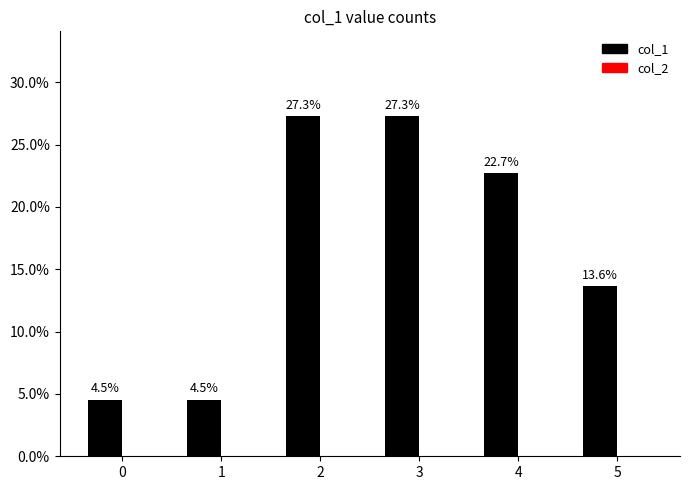

How many bars are there in total?

6